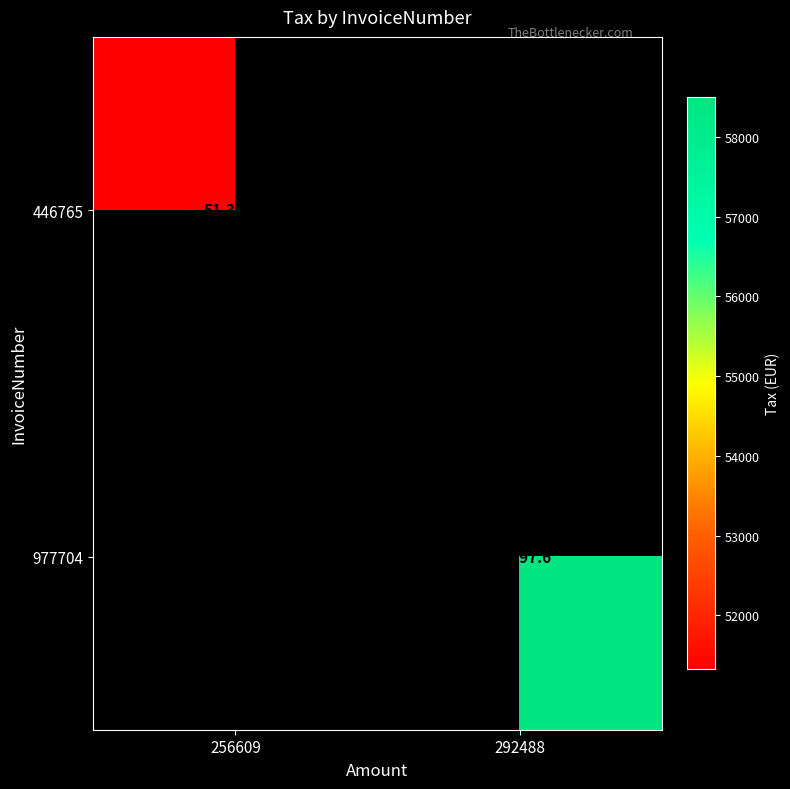

True or false: 446765 has a value of 31775.5 at 256609.

False